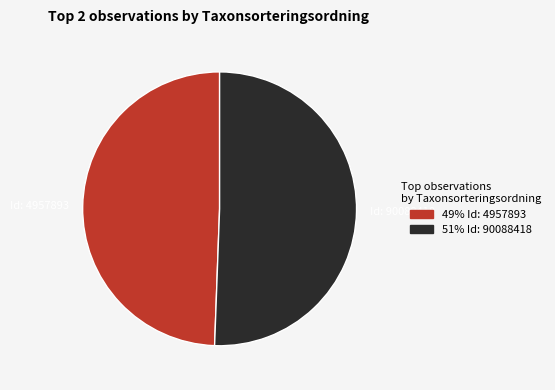

Does any single category account for the majority?

Yes